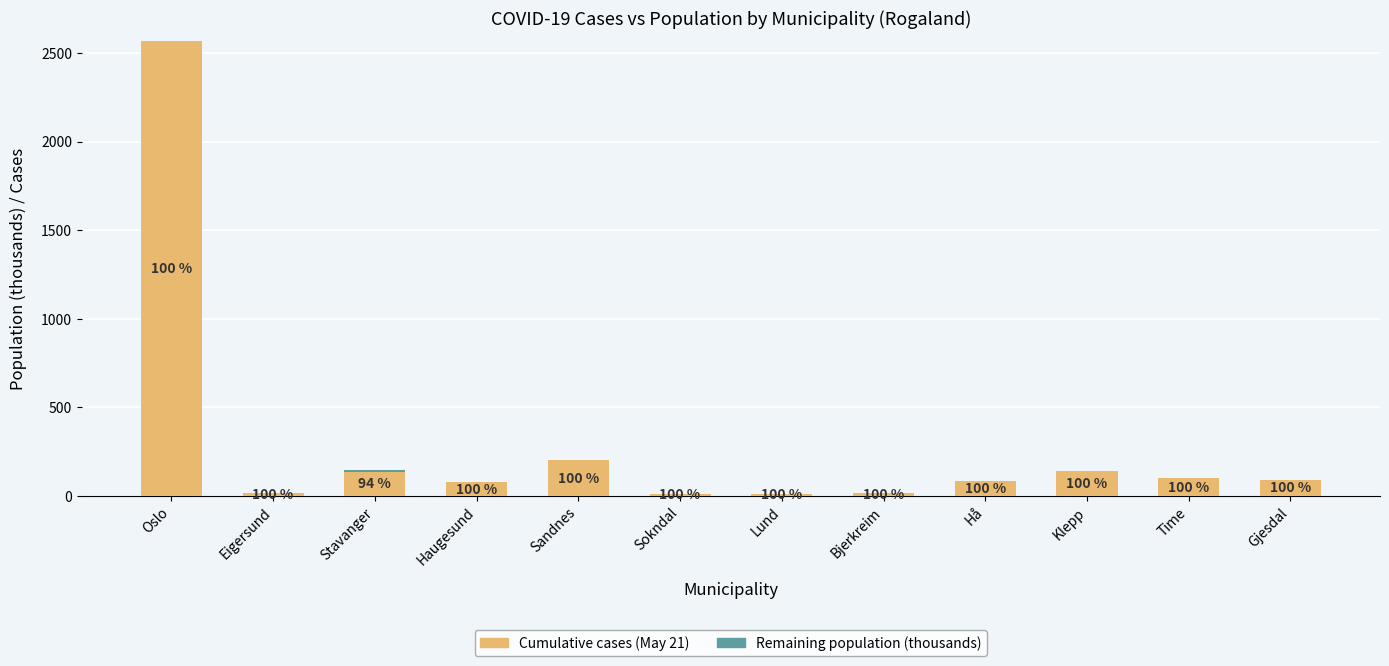

Are the bars horizontal?

No